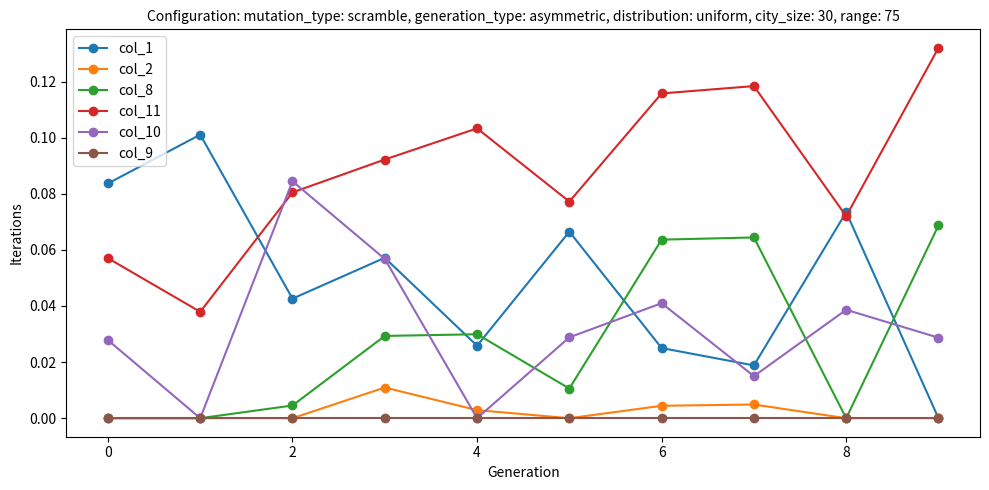

Which series has the widest spread of values?

col_1